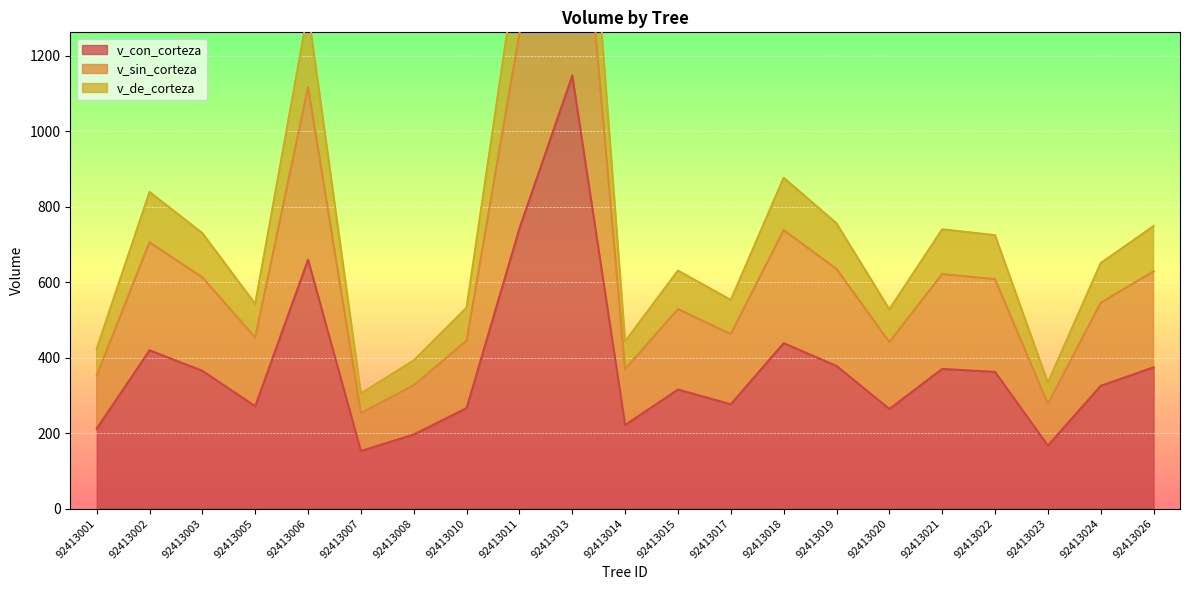

How many data points does each series have?

21